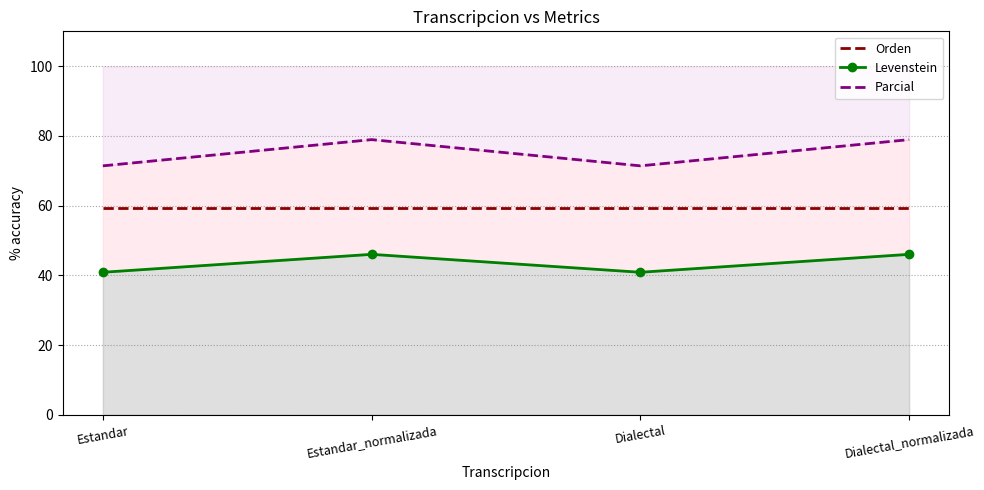

Where does the Levenstein series first go above 46?

Estandar_normalizada